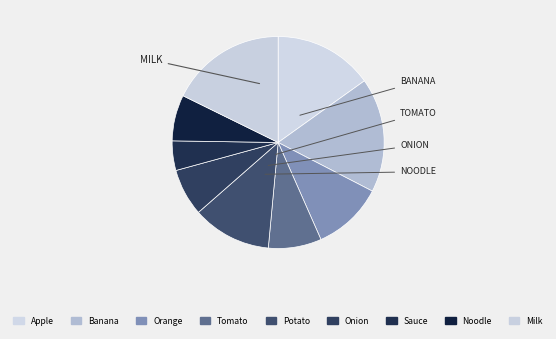

What is the change in value from Banana to Tomato?

-104